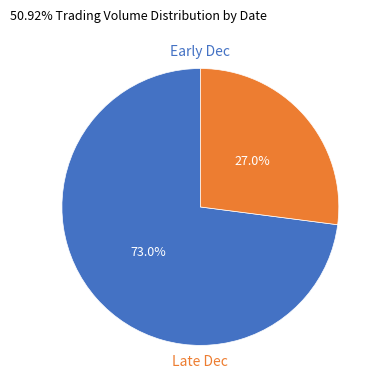

Is there a majority slice in this chart?

Yes